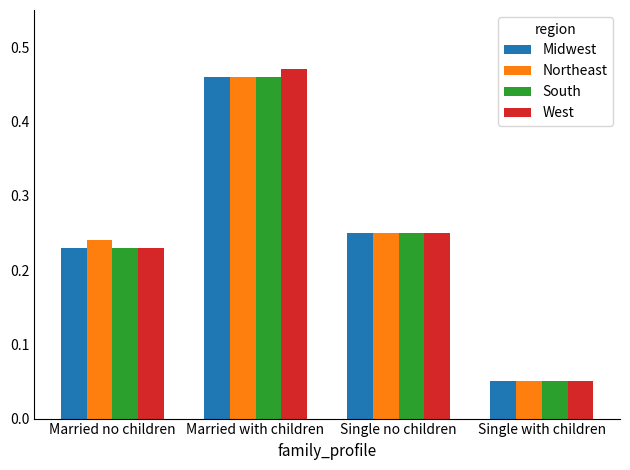

Are the bars horizontal?

No